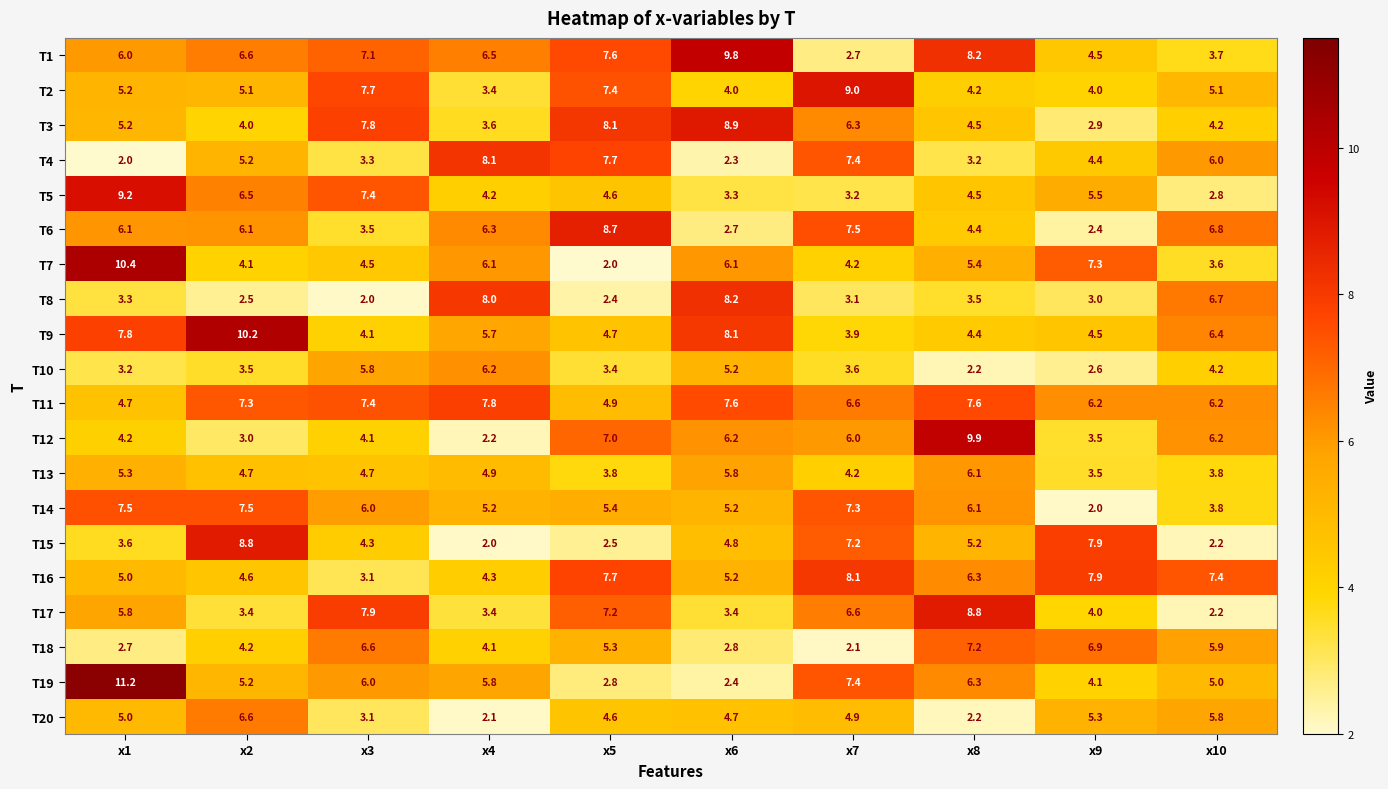

Which category has the highest value across all series?

x1